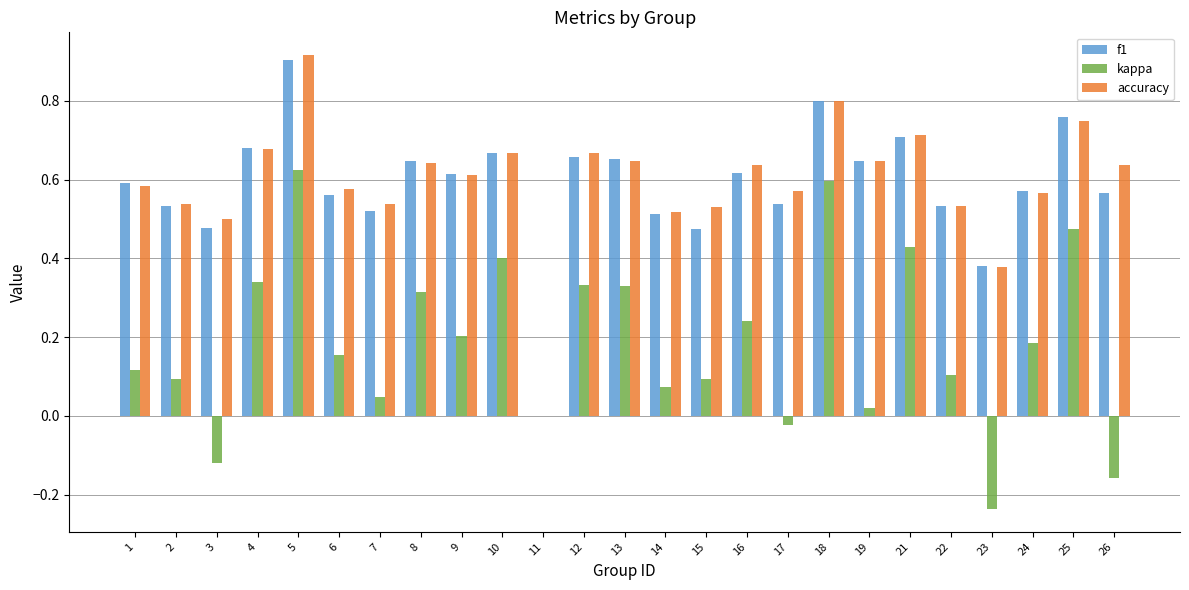

How many series are shown in this chart?

3